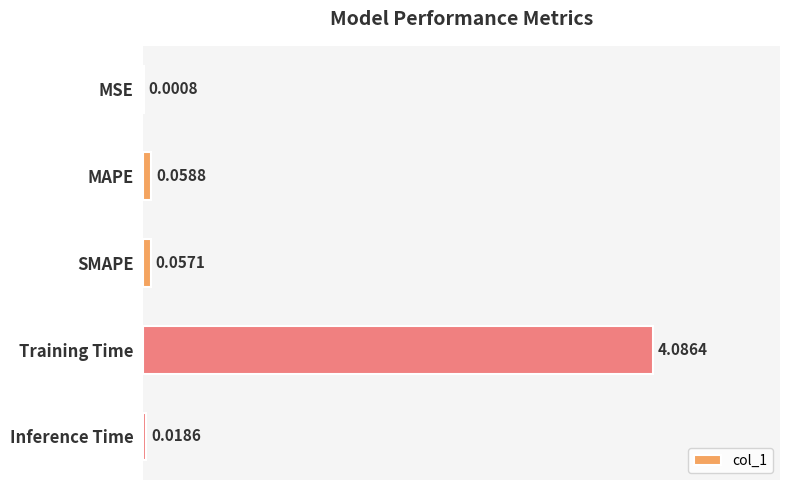

Which category has the highest value across all series?

Training Time